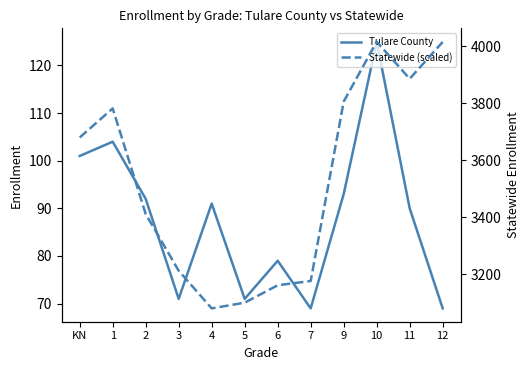

At which category does Statewide (scaled) reach its first local peak?

1